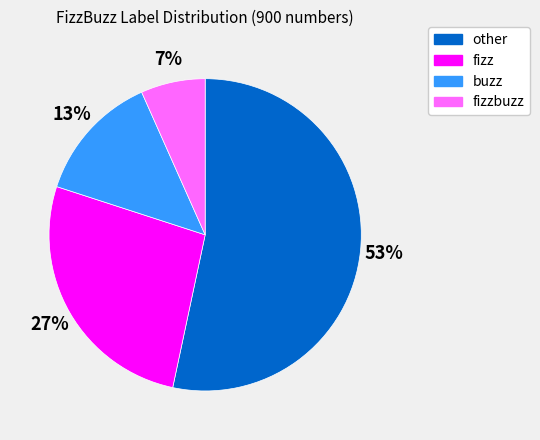

Does other represent more than half of the total?

Yes